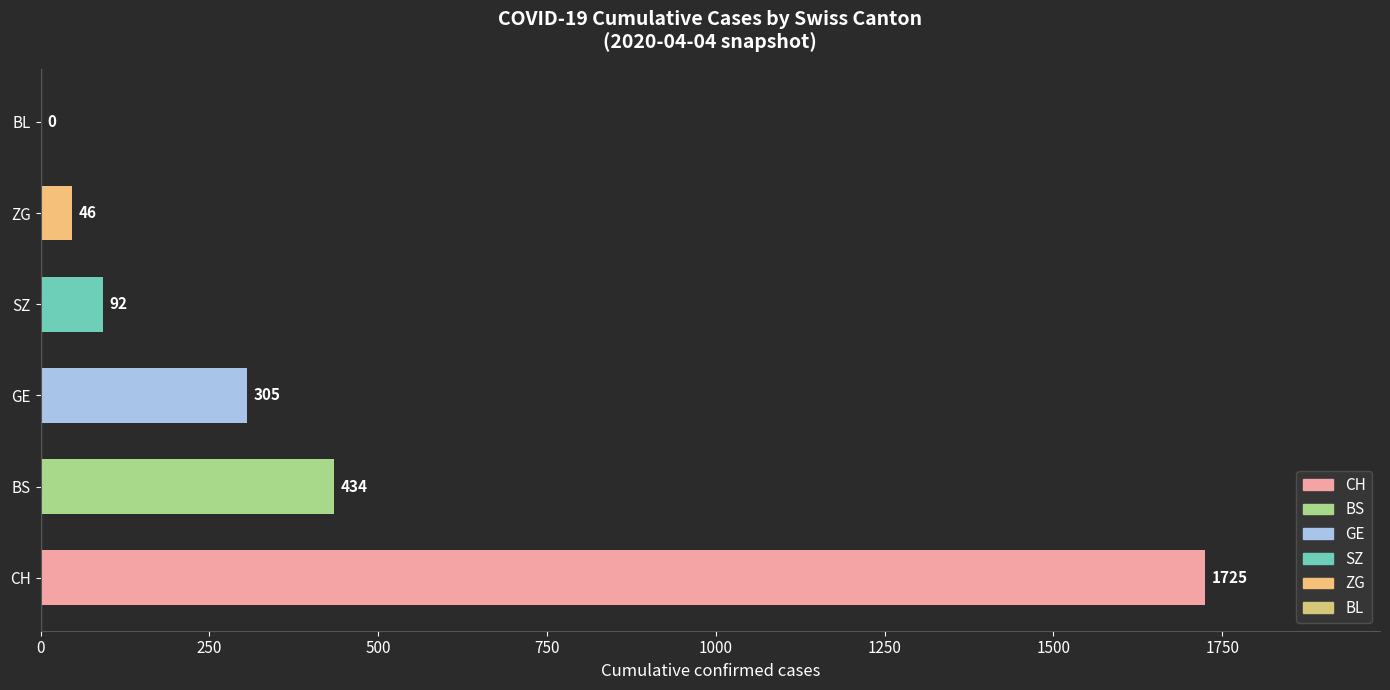

How many categories are shown in the chart?

6